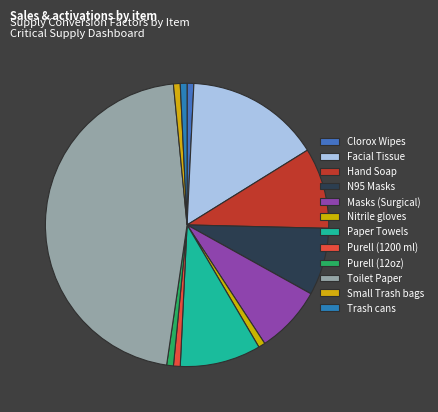

True or false: Purell (12oz) accounts for 11% of the total.

False